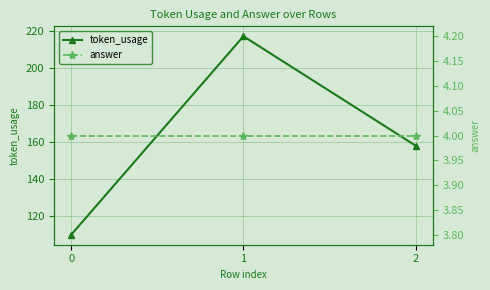

At 2, list the series in order from smallest to largest.

answer, token_usage